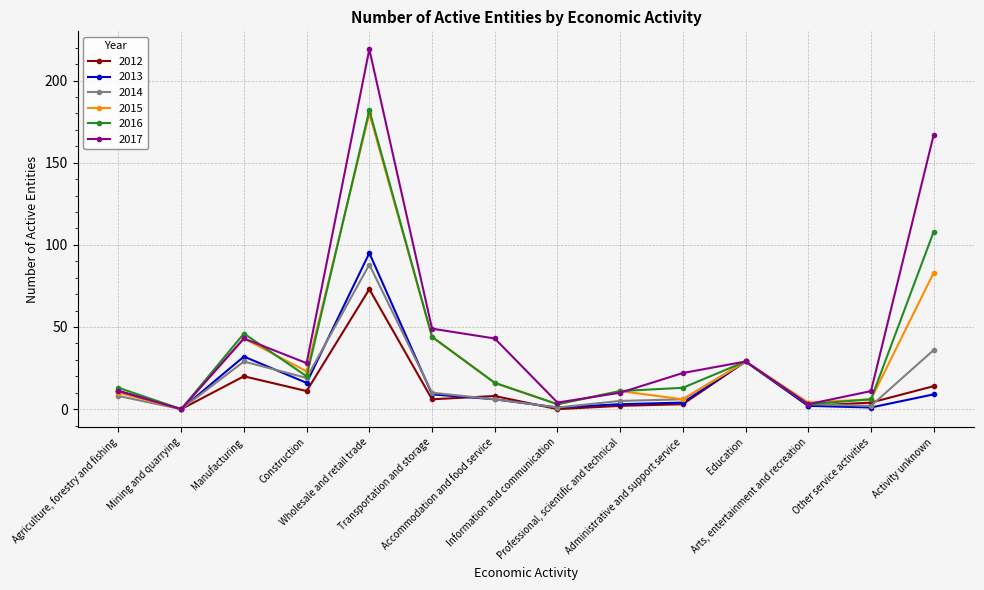

Rank the series by their maximum value, from lowest to highest.

2012, 2014, 2013, 2015, 2016, 2017